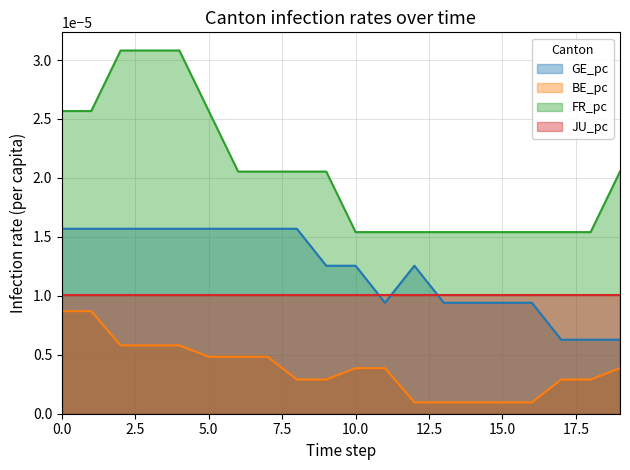

Where is BE_pc nearest to the value 0?

12